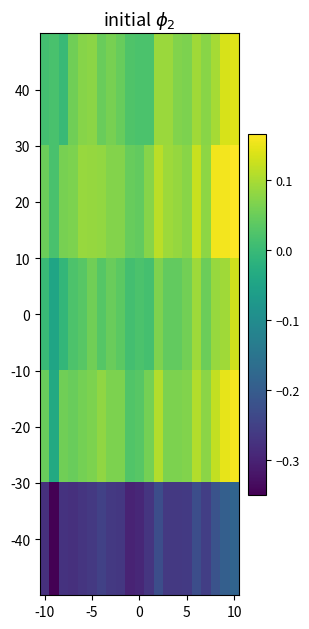

Rank the series by their maximum value, from highest to lowest.

20, -20, 40, 0, -40